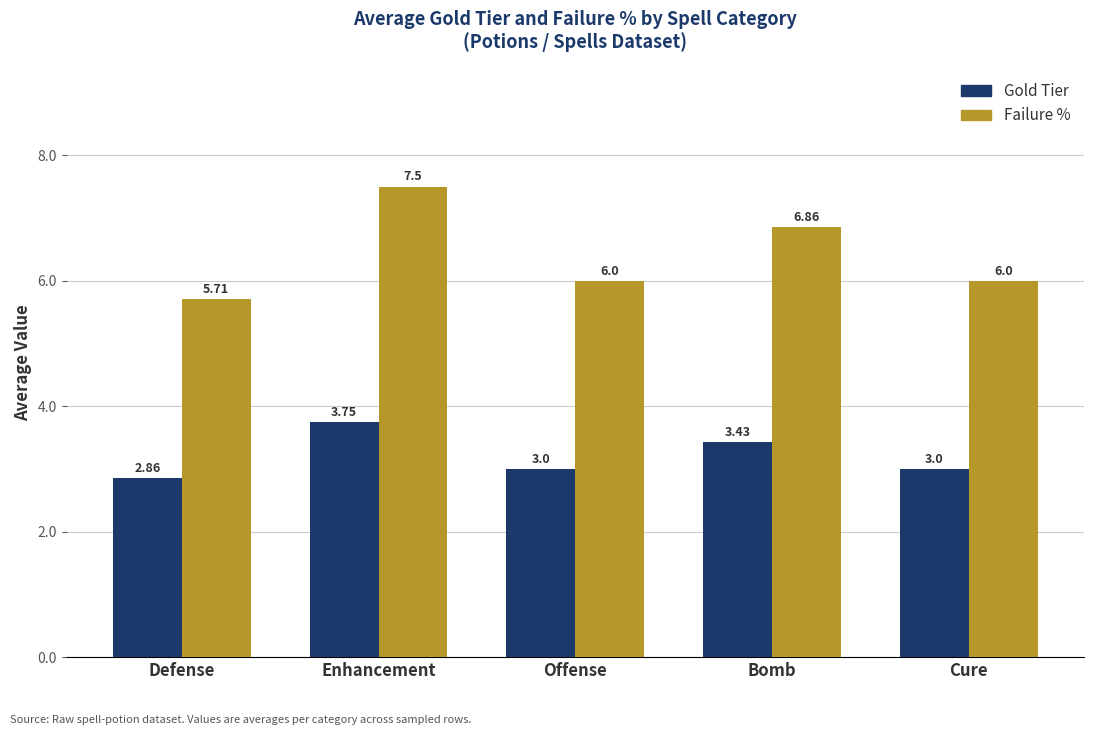

At which label does Gold Tier reach its minimum?

Defense